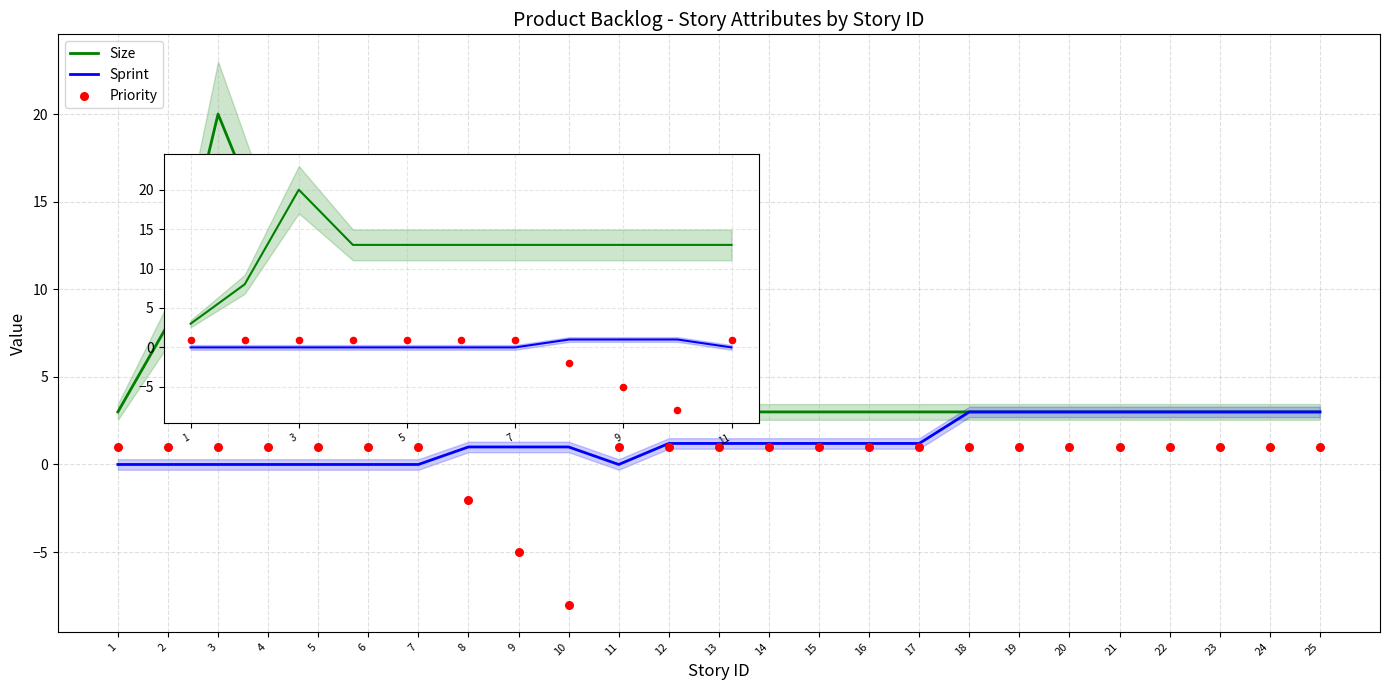

Which series has the widest spread of Y values?

Size